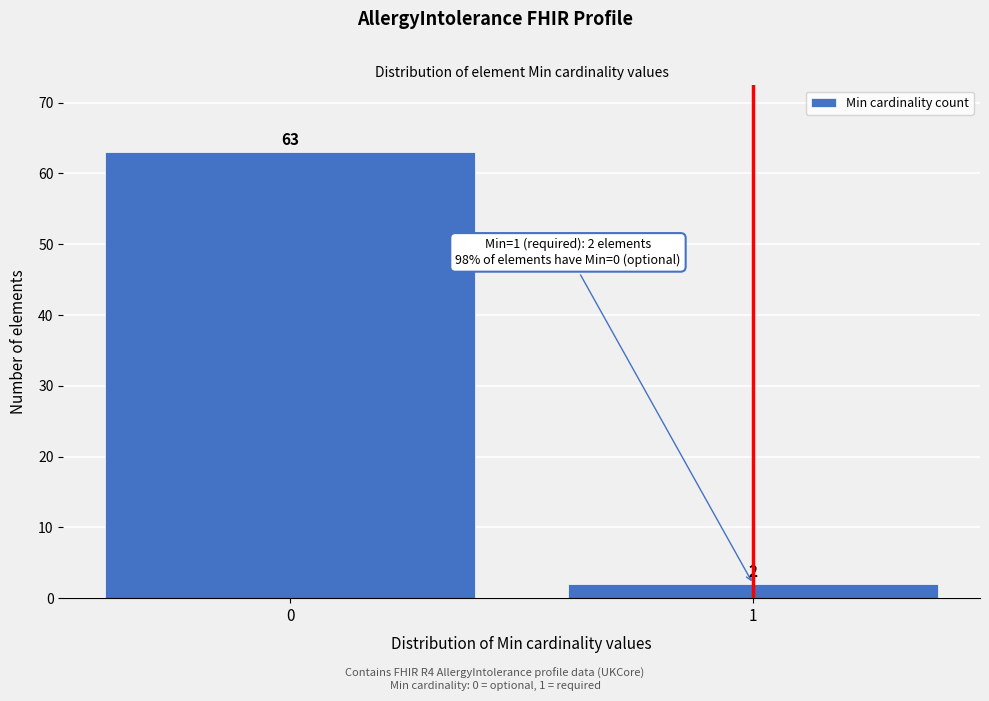

Reading right to left, what are all the values shown in this chart?

2	63